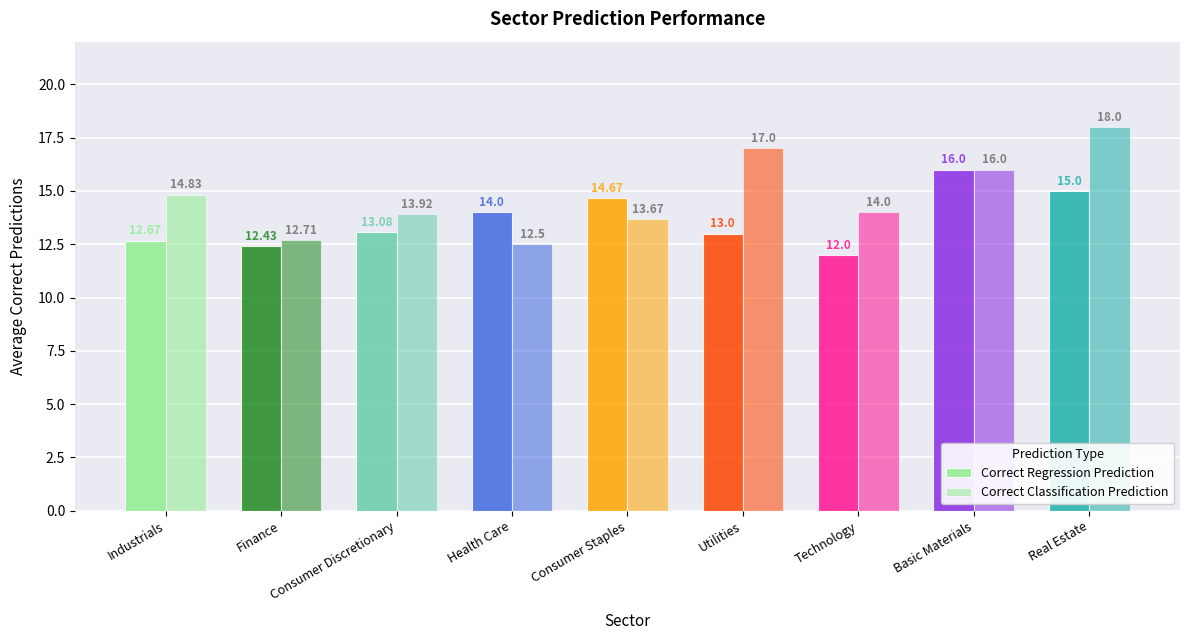

At which label does Correct Classification Prediction first exceed 14?

Industrials